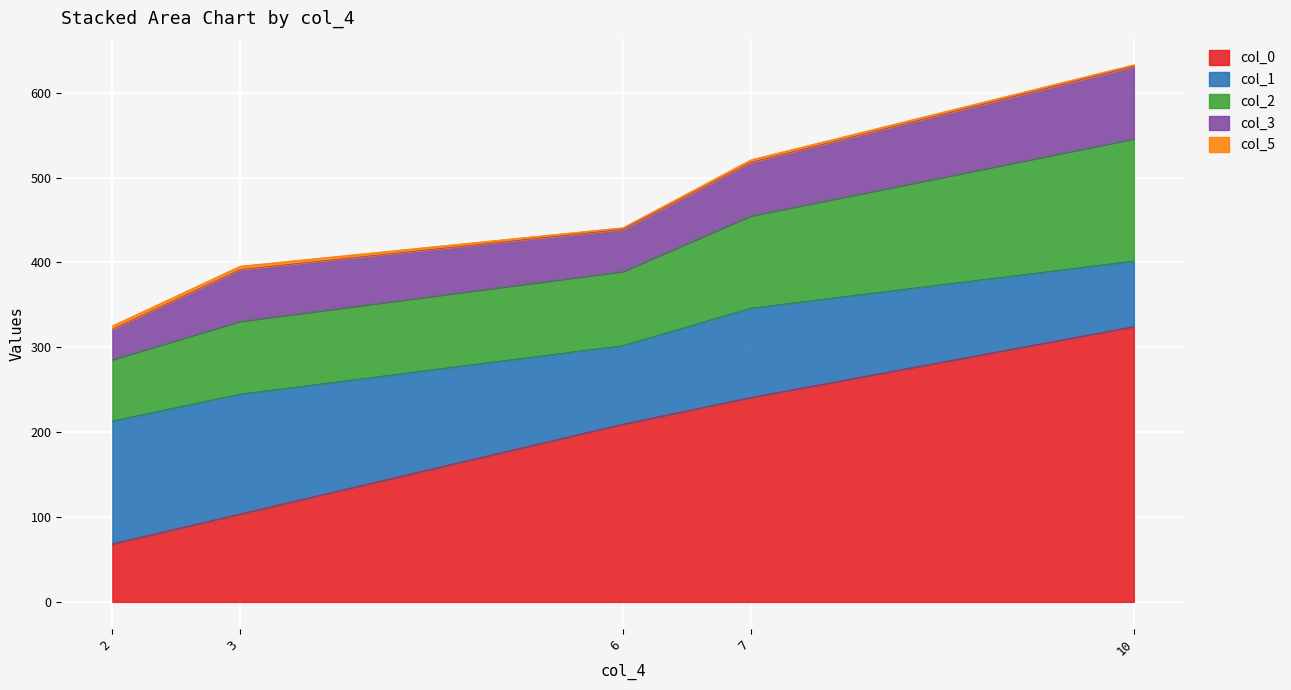

Reading left to right, what are all the values shown in this chart?

col_0: 2=68.5	3=103.7	6=209.6	7=240.9	10=324.5
col_1: 2=144.8	3=141.2	6=92.6	7=105.3	10=77.2
col_2: 2=72.3	3=85.8	6=87.4	7=108.7	10=144.0
col_3: 2=35.7	3=61.0	6=49.6	7=63.1	10=85.3
col_5: 2=4.0	3=4.0	6=2.0	7=3.0	10=2.0